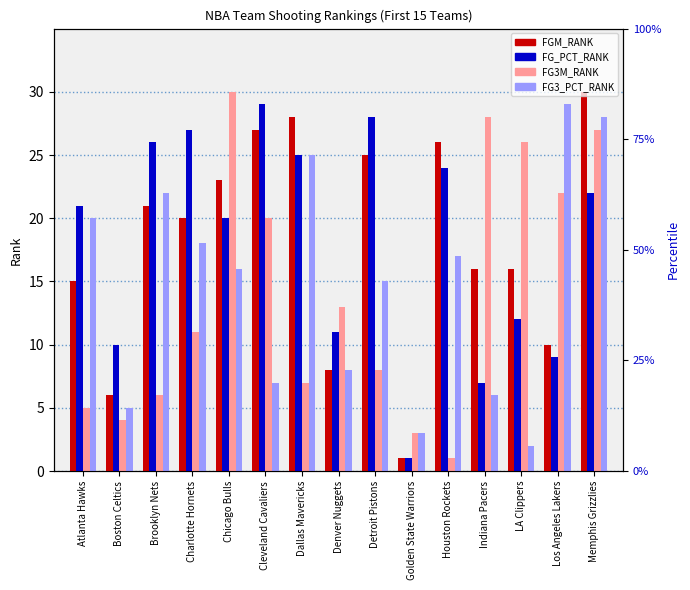

True or false: FG3M_RANK has a value of 20 at Charlotte Hornets.

False